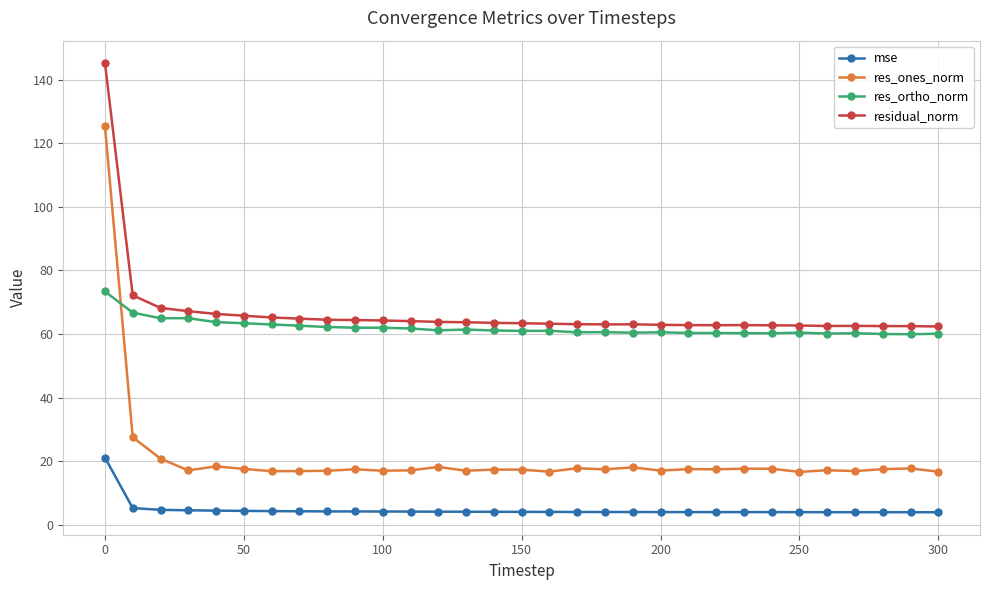

List the series in order of their peak value, highest first.

residual_norm, res_ones_norm, res_ortho_norm, mse